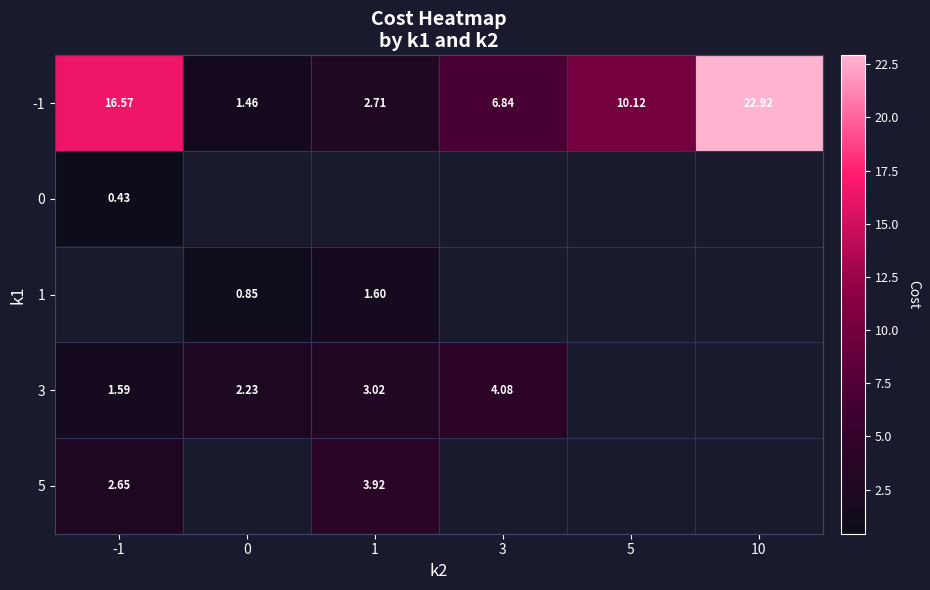

Is the value of row_3 at 5 greater than the value of row_1 at 5?

No